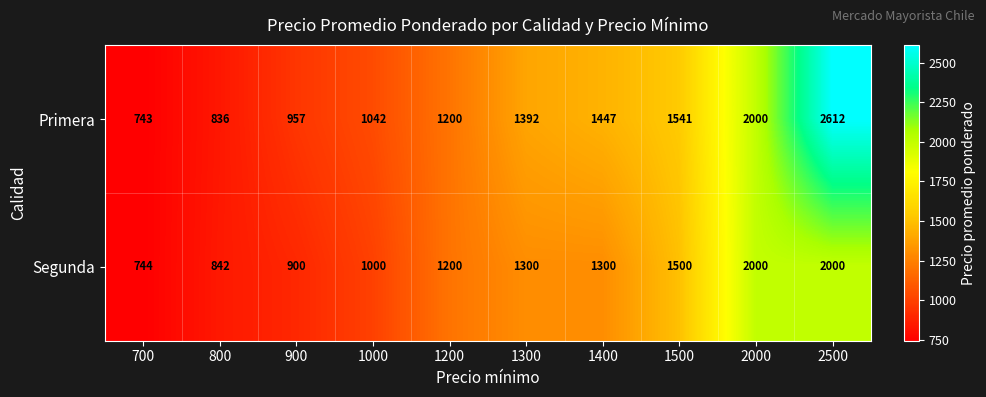

Which category has the highest value across all series?

2500